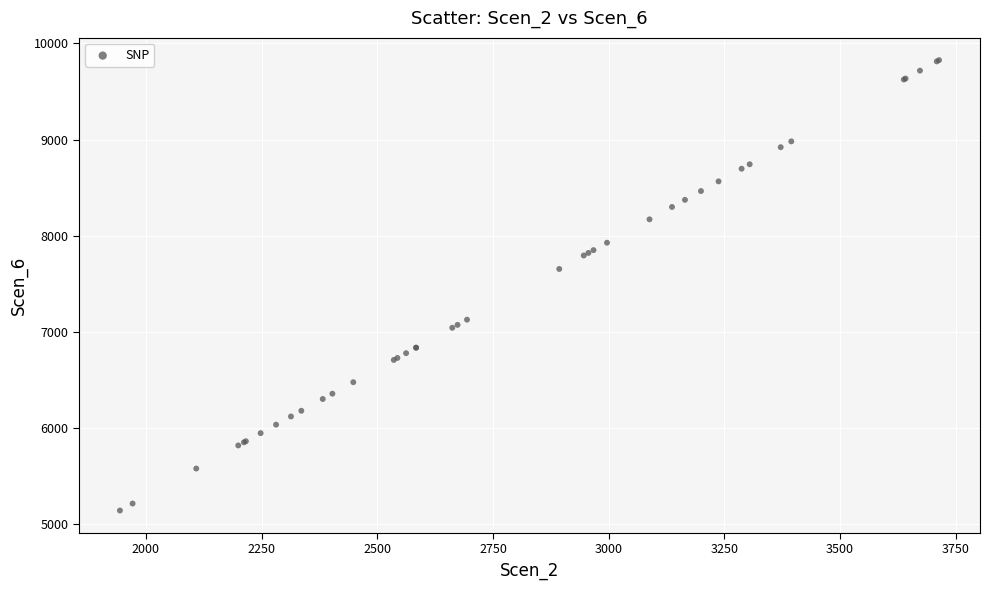

What Y value in the scatter plot is closest to 7484?

7655.0